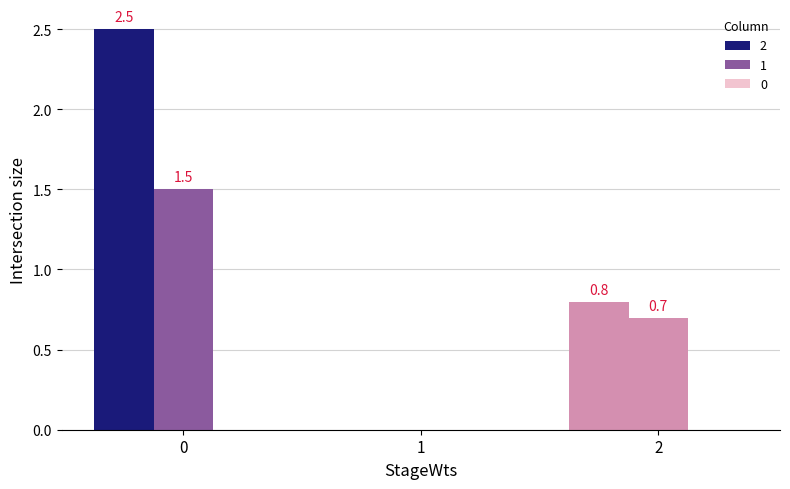

Which series has the widest spread of values?

2